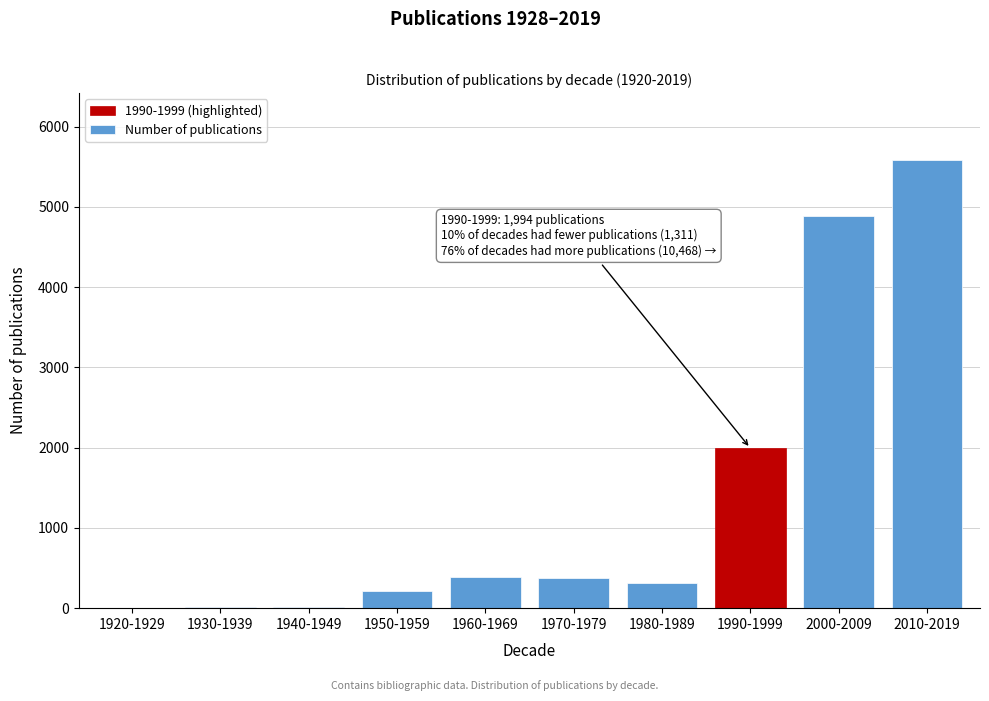

What is the change in value from 1960-1969 to 1990-1999?

+1611